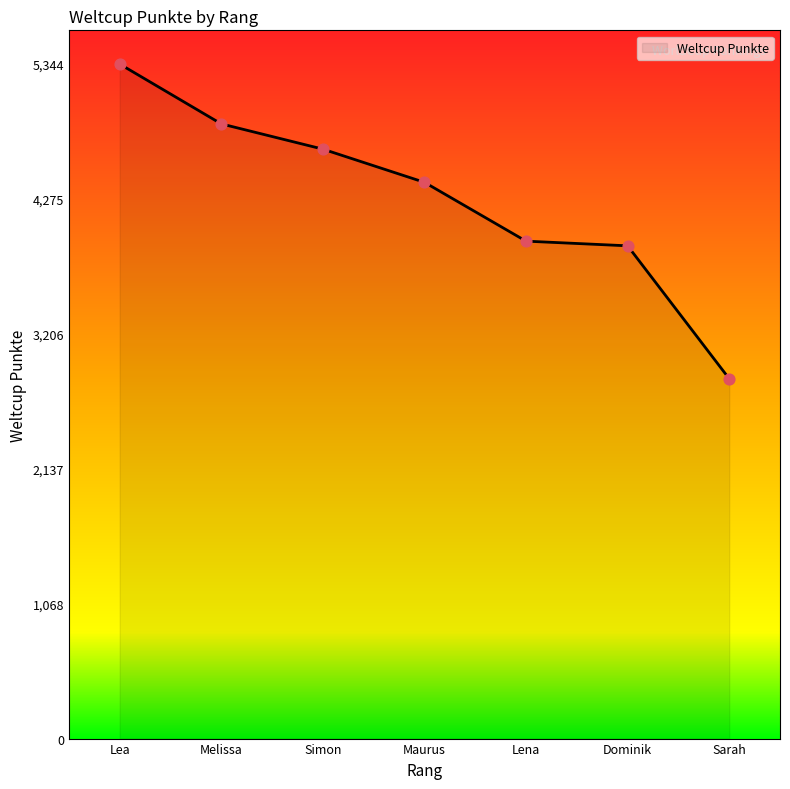

What is the change in value from Melissa to Maurus?

-463